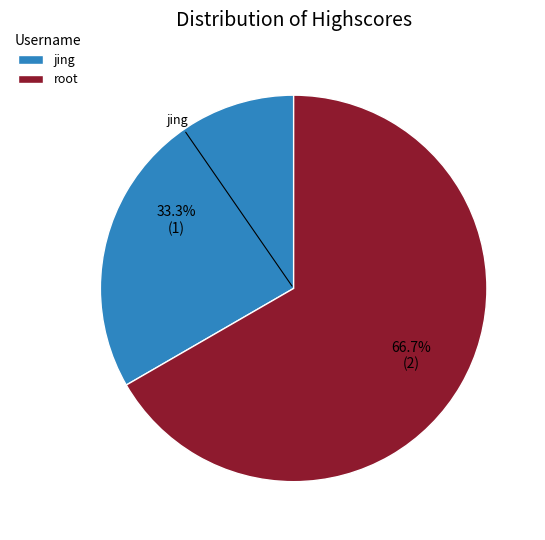

Between root and jing, which is larger?

root